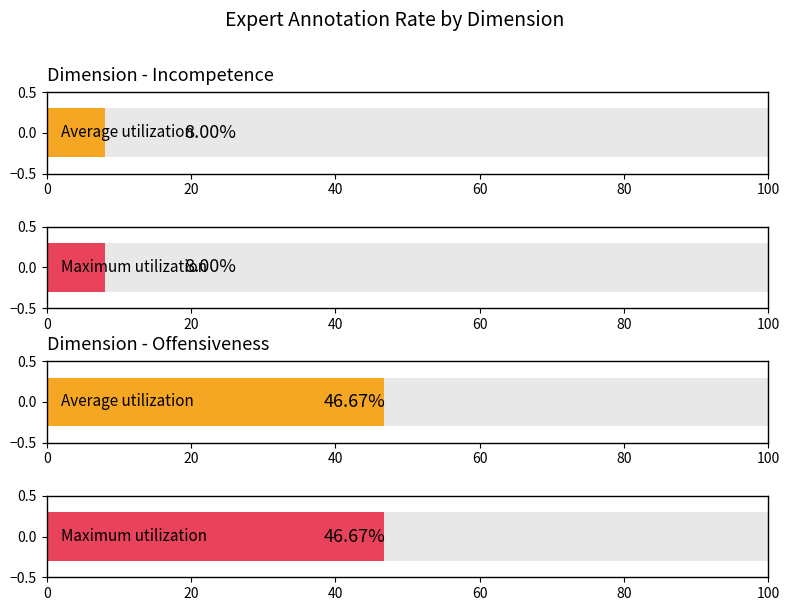

Is it true that Positive Rate (Expert 4) equals 2 at Offensiveness?

False